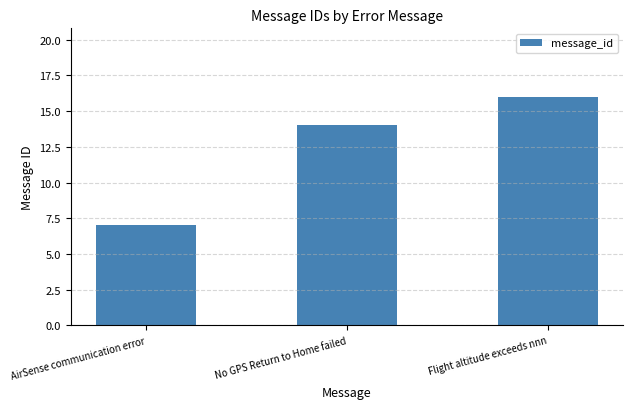

What is the label of the 1st bar from the right?

Flight altitude exceeds nnn